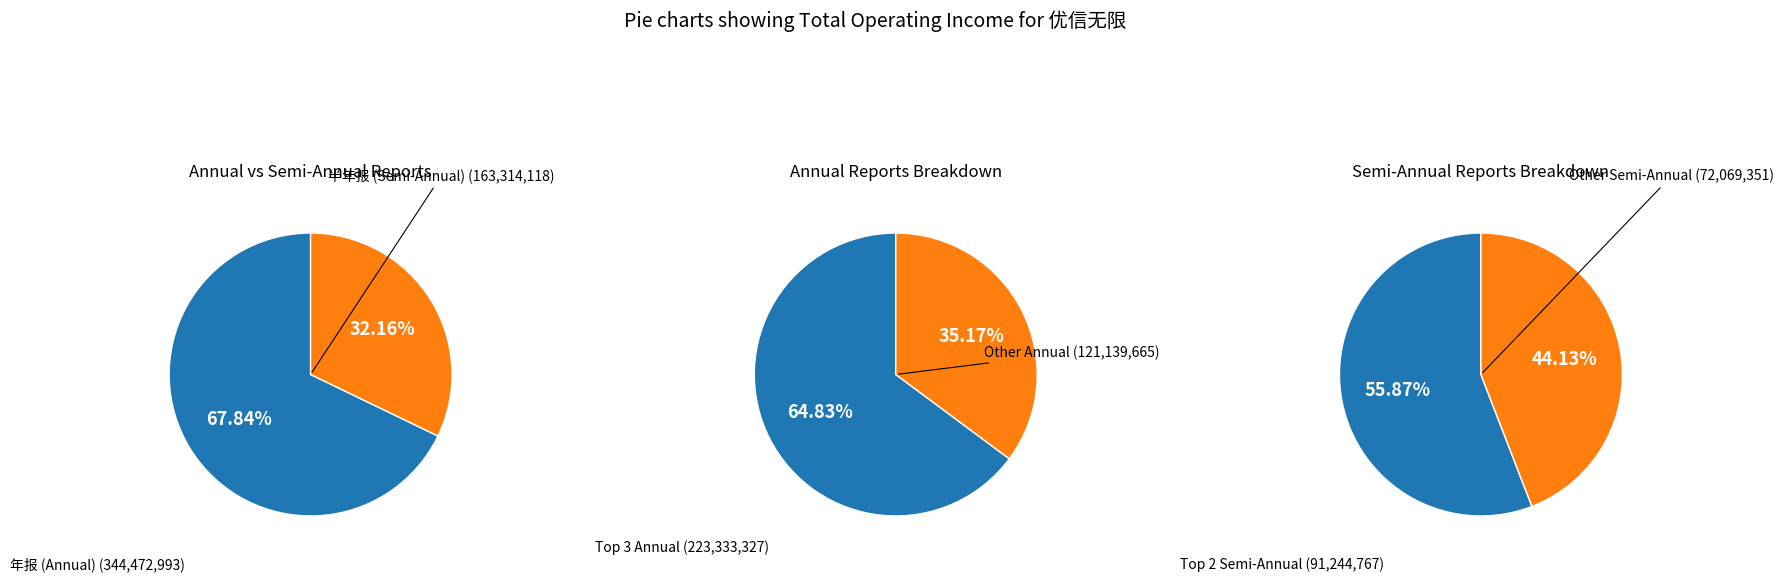

Is the sum of 2016年 半年报 and 2019年 半年报 greater than half?

No